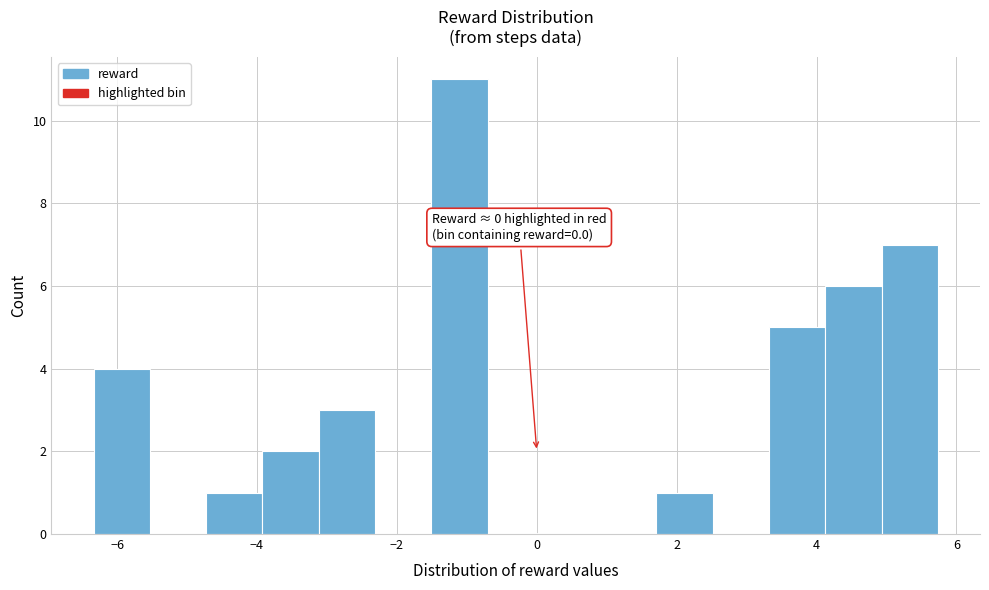

Over which range of the x-axis is the bar tallest?

-1.6 to -0.8